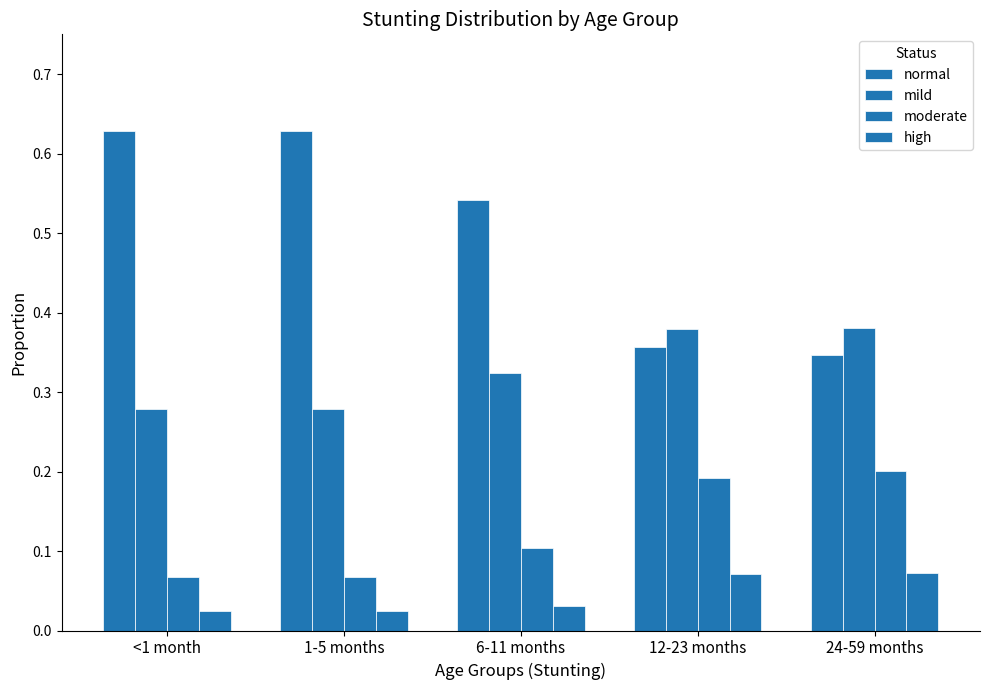

Does the chart contain stacked bars?

No